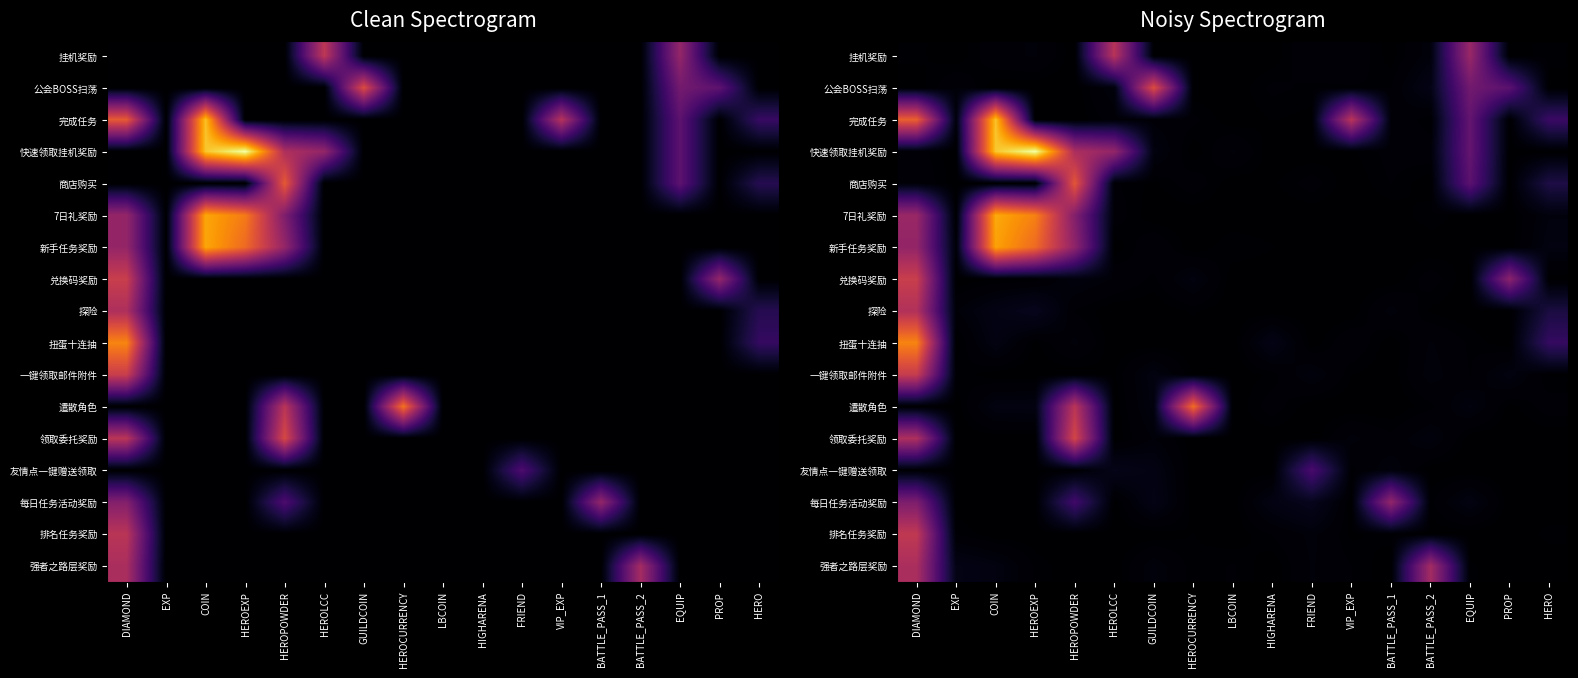

True or false: 一键领取邮件附件 has a value of 0.0 at HEROEXP.

True